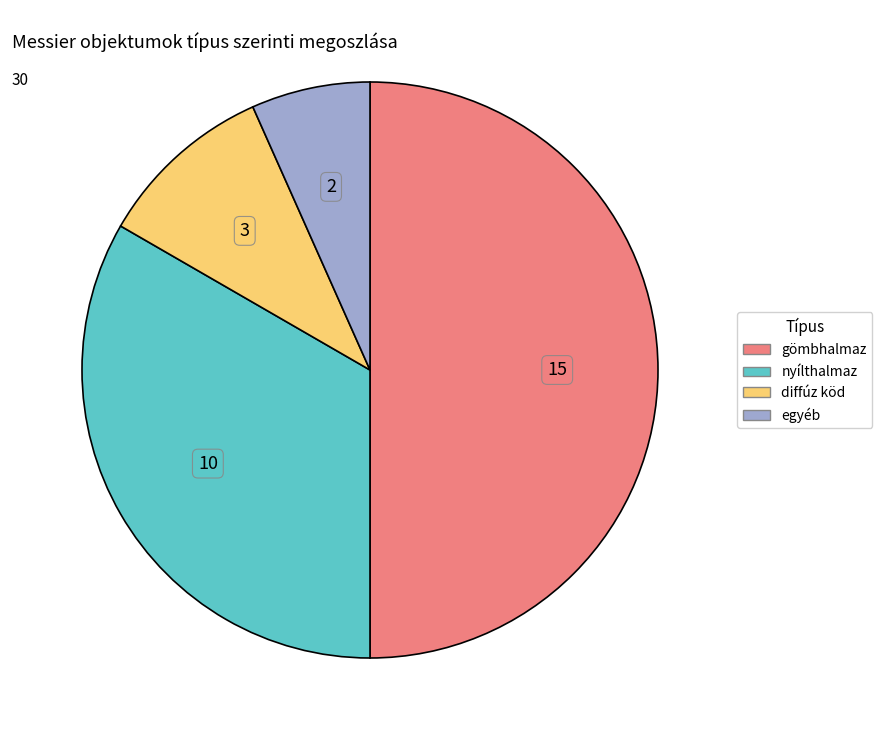

Is it true that diffúz köd is 10% of the pie?

True